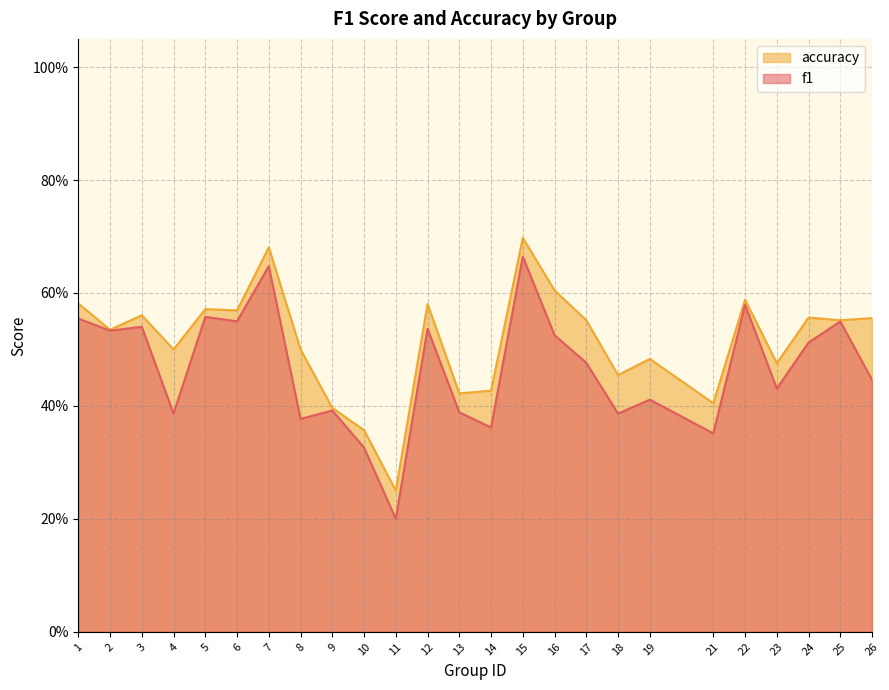

Reading right to left, list all the values displayed in this chart.

f1: 0.4	0.5	0.5	0.4	0.6	0.4	0.4	0.4	0.5	0.5	0.7	0.4	0.4	0.5	0.2	0.3	0.4	0.4	0.6	0.5	0.6	0.4	0.5	0.5	0.6
accuracy: 0.6	0.6	0.6	0.5	0.6	0.4	0.5	0.5	0.6	0.6	0.7	0.4	0.4	0.6	0.2	0.4	0.4	0.5	0.7	0.6	0.6	0.5	0.6	0.5	0.6